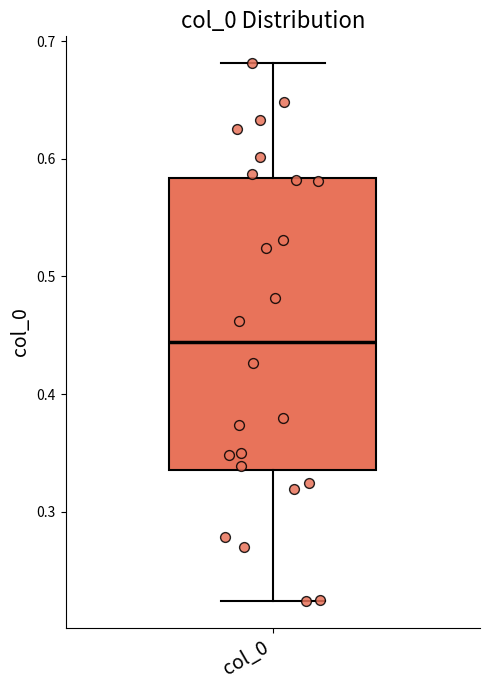

Read this box plot against the y-axis: the position of the median line, the range covered by the box, and the ends of both whiskers. The values are not printed on the chart, so give them approximately, as read against the axis.

median 0.44, box 0.34 to 0.58, whiskers 0.22 to 0.68